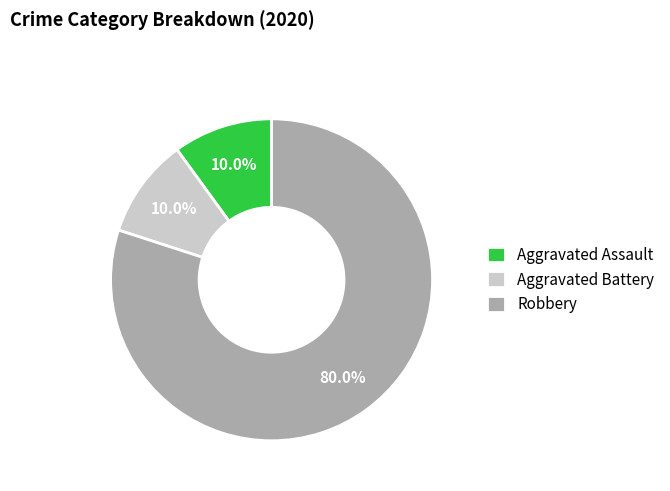

Which category has the biggest portion of the pie?

Robbery